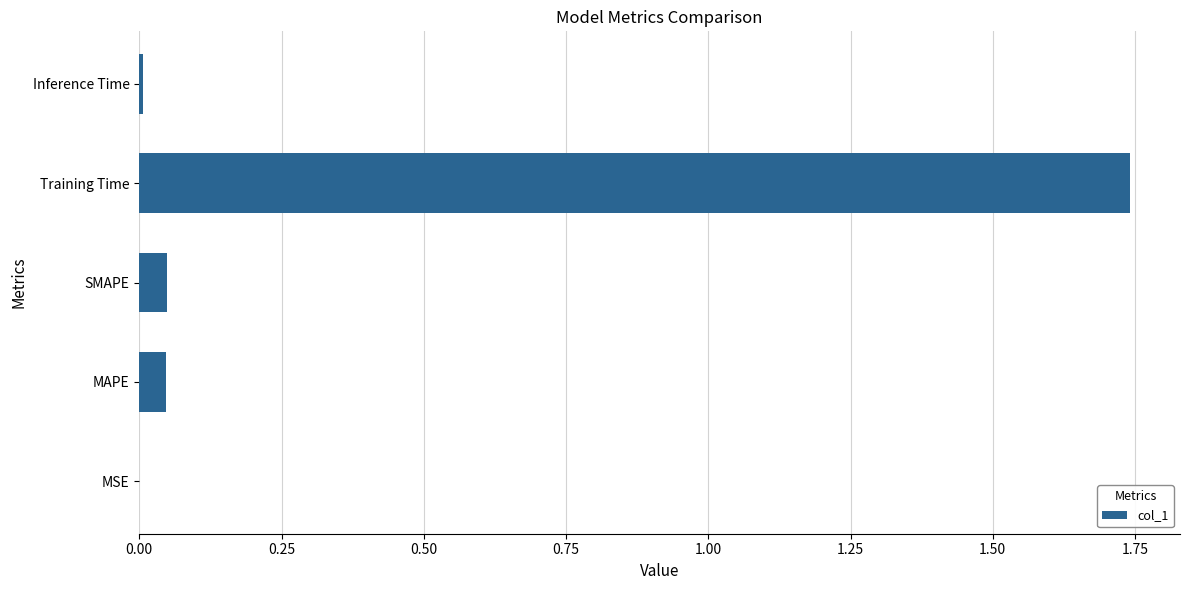

Which label corresponds to the largest value in the chart?

Training Time